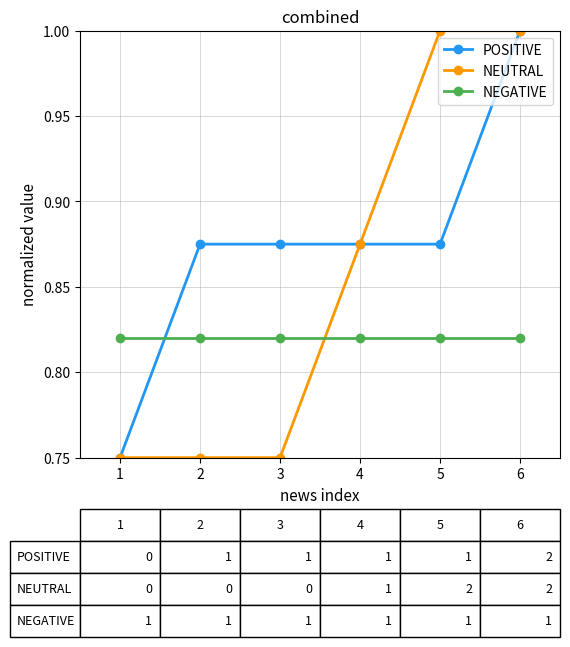

The NEUTRAL series shows 1.2 at 1. True or false?

False